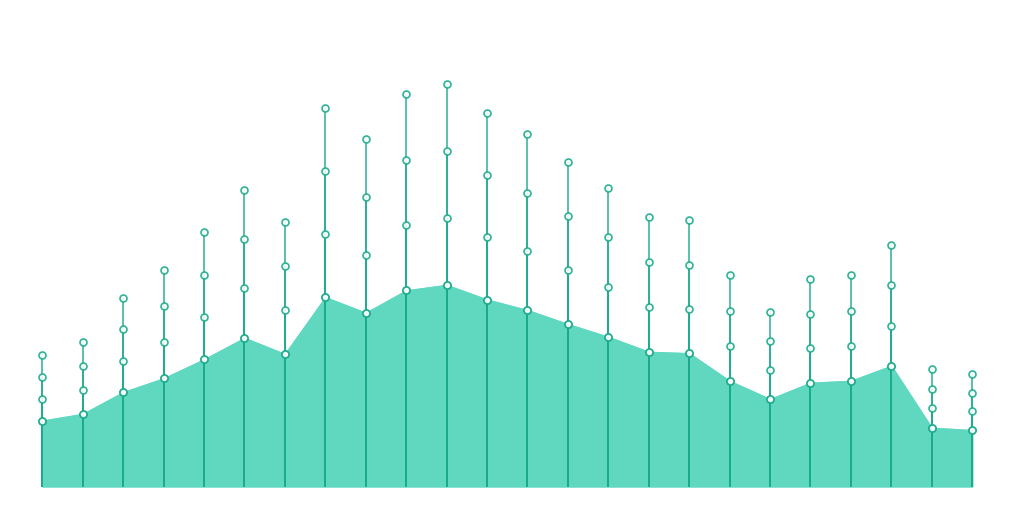

The Load5 series shows 0.2 at 15. True or false?

False